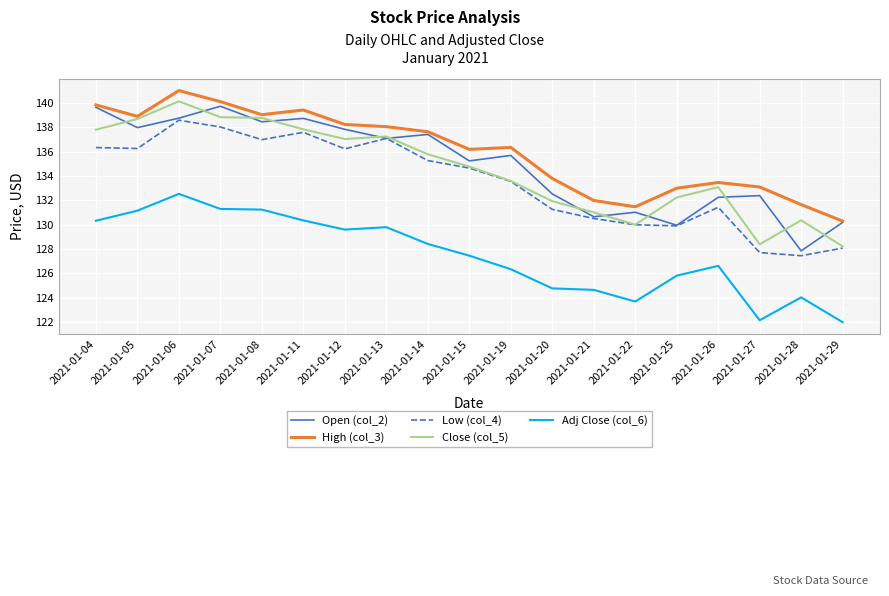

What is the sum of the High (col_3) values at 2021-01-07 and 2021-01-20?

273.9